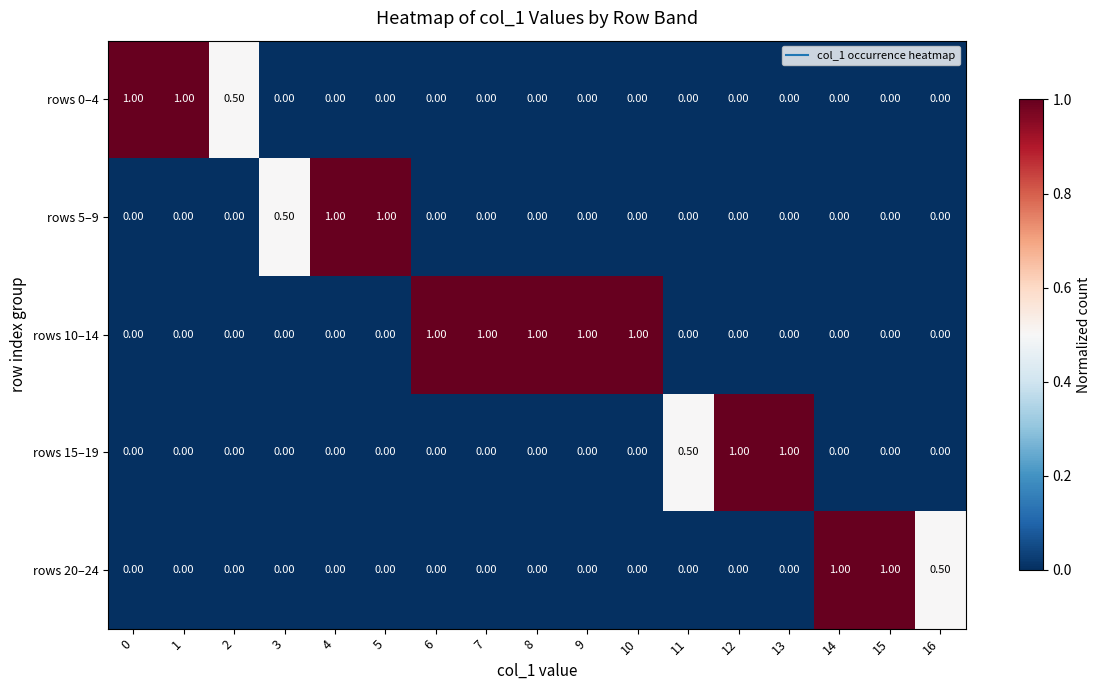

What is the spread (max minus min) of values at 14?

1.0